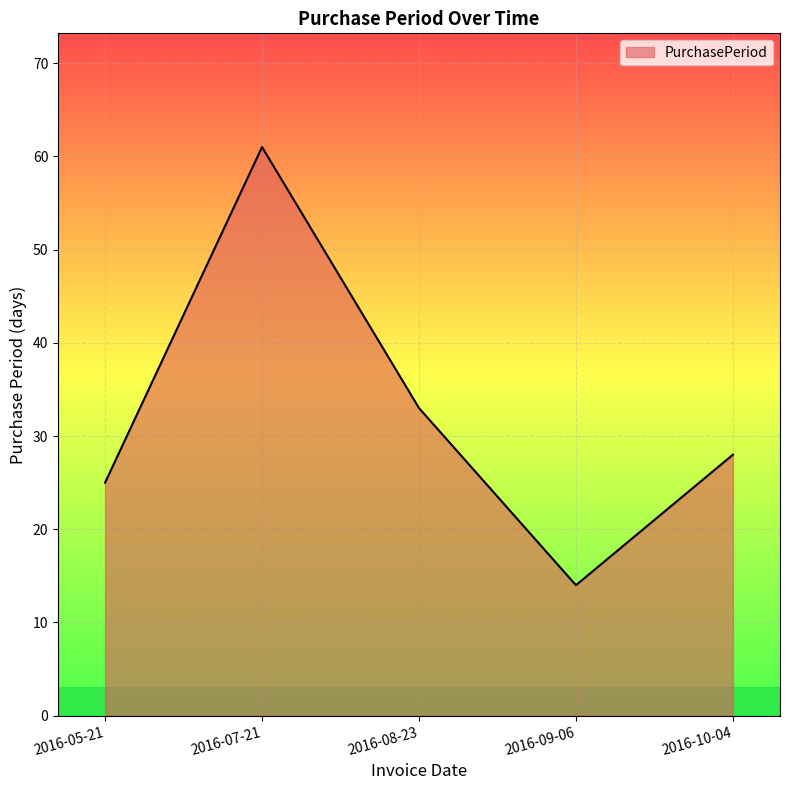

How many interior local peaks (higher than both neighbors) does the data have?

1